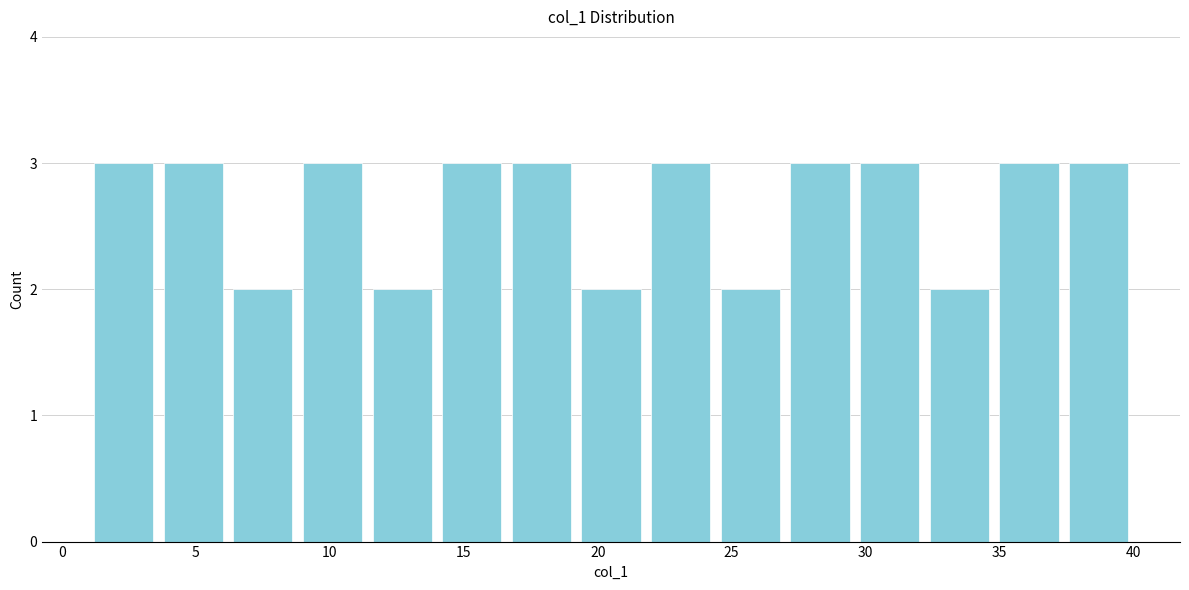

Reading left to right, transcribe this chart: for each bar, give the range it covers on the x-axis and its height. Neither the bar edges nor the heights are printed on the chart, so give them approximately, as read against the axes.

1.0 to 3.6: 3
3.6 to 6.2: 3
6.2 to 8.8: 2
8.8 to 11.4: 3
11.4 to 14.0: 2
14.0 to 16.6: 3
16.6 to 19.2: 3
19.2 to 21.8: 2
21.8 to 24.4: 3
24.4 to 27.0: 2
27.0 to 29.6: 3
29.6 to 32.2: 3
32.2 to 34.8: 2
34.8 to 37.4: 3
37.4 to 40.0: 3